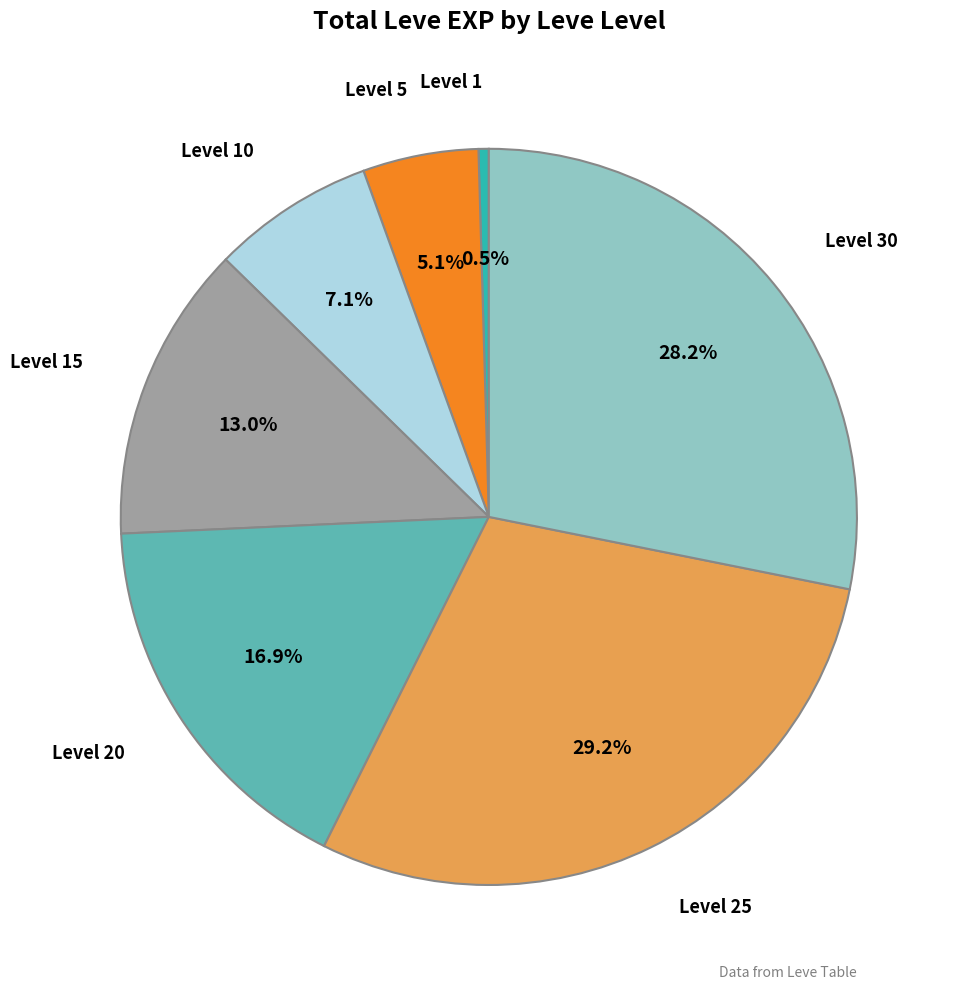

Is there any slice that represents more than half of the pie?

No